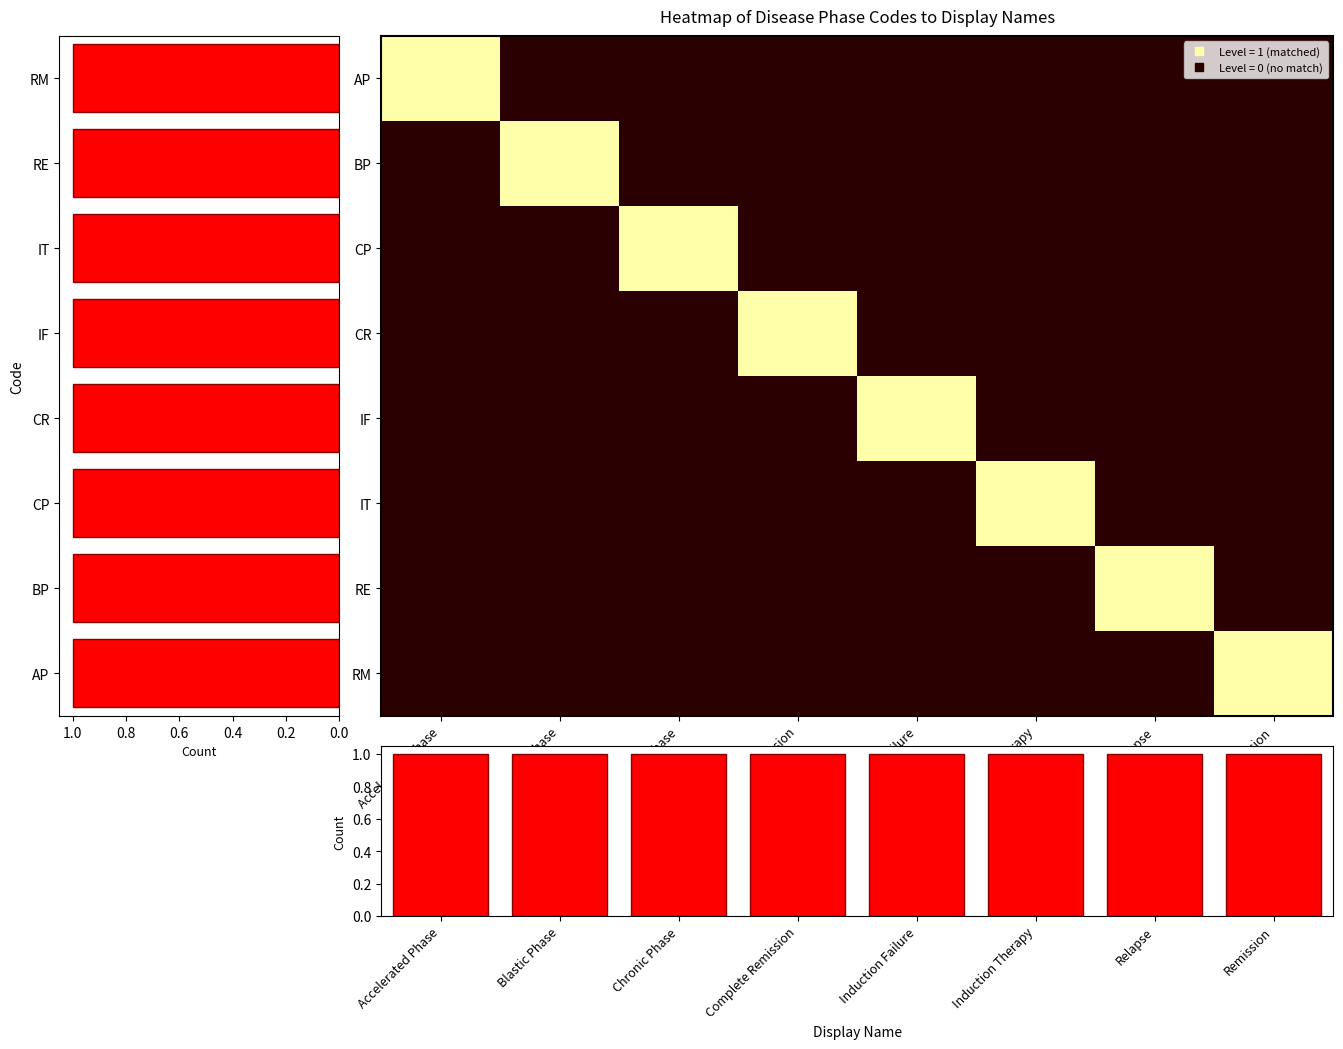

What is the difference between the highest and lowest values at Remission?

1